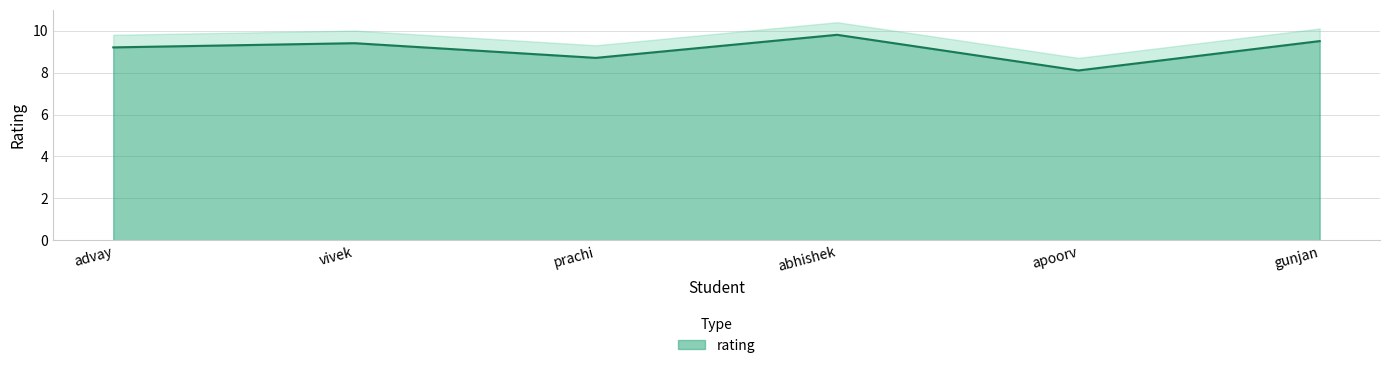

The rating series shows 9.4 at vivek. True or false?

True